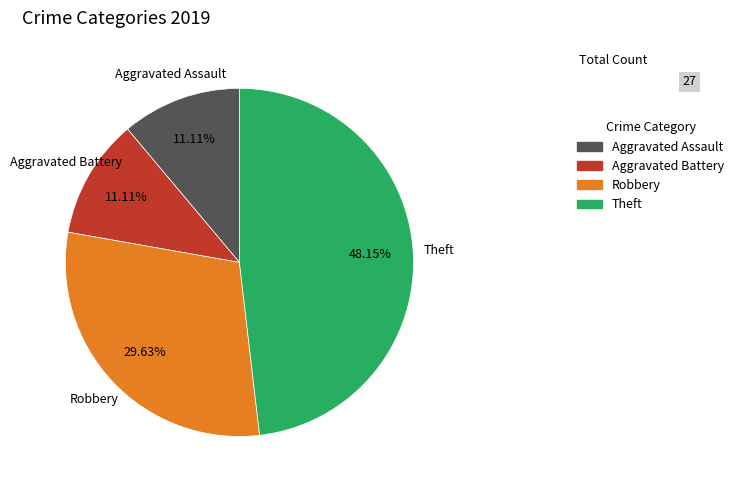

Which has a higher value, Aggravated Battery or Theft?

Theft